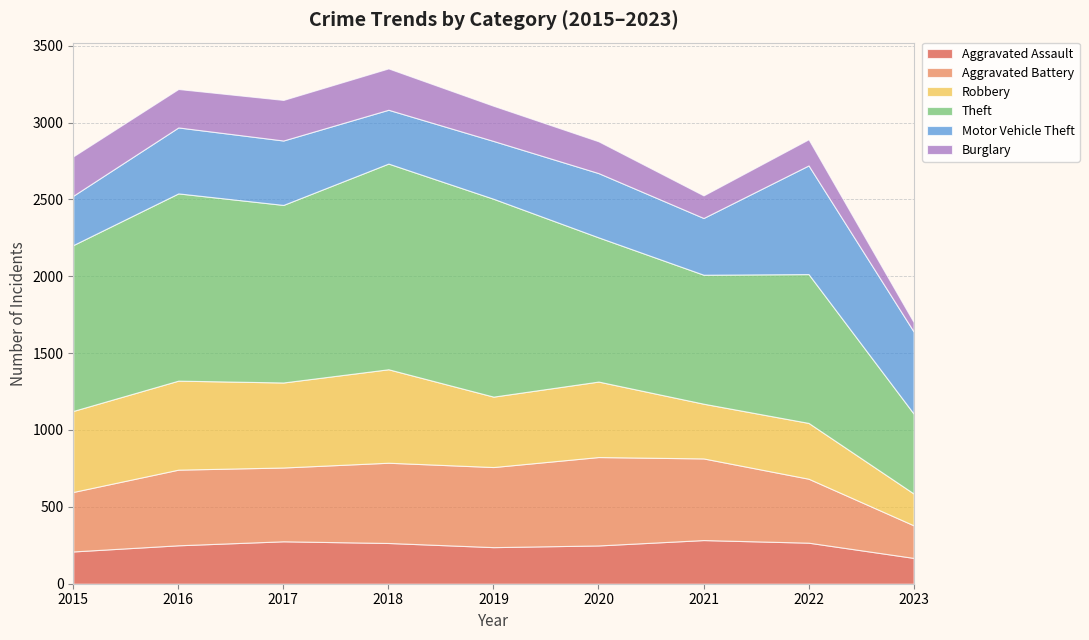

Reading right to left, extract all data points from this chart.

Aggravated Assault: 2023=168	2022=267	2021=284	2020=249	2019=238	2018=265	2017=276	2016=250	2015=210
Aggravated Battery: 2023=212	2022=416	2021=531	2020=575	2019=521	2018=522	2017=480	2016=492	2015=387
Robbery: 2023=207	2022=363	2021=356	2020=491	2019=458	2018=608	2017=553	2016=579	2015=527
Theft: 2023=520	2022=968	2021=839	2020=938	2019=1287	2018=1338	2017=1155	2016=1218	2015=1079
Motor Vehicle Theft: 2023=534	2022=707	2021=369	2020=418	2019=376	2018=350	2017=419	2016=429	2015=321
Burglary: 2023=61	2022=170	2021=147	2020=207	2019=229	2018=269	2017=264	2016=250	2015=256